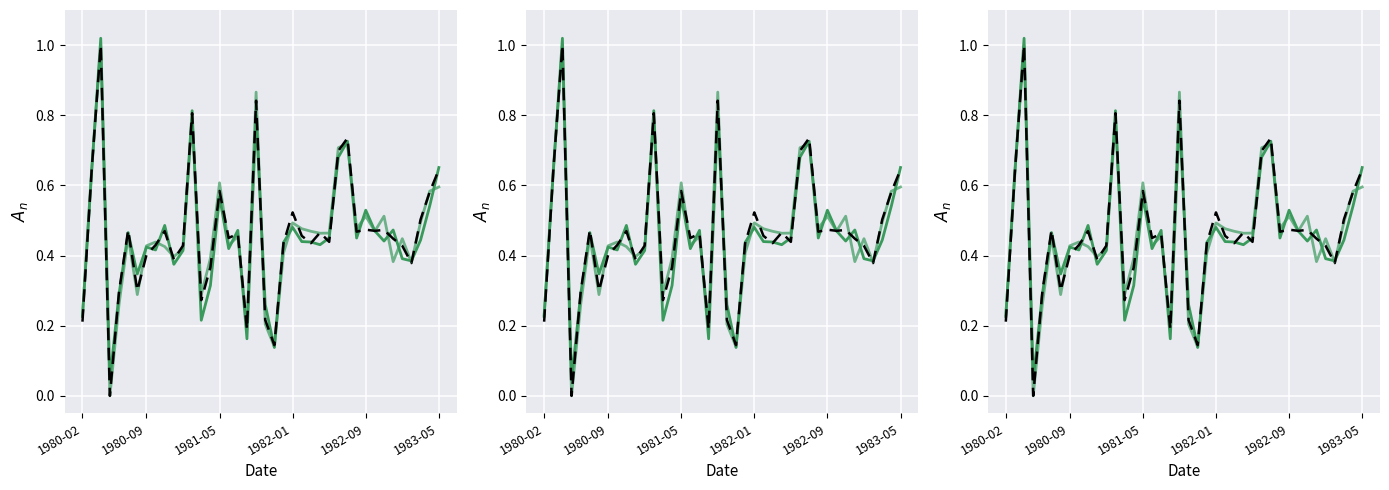

What is the sum of the PF returns (ref) values at 6 and 24?

0.8